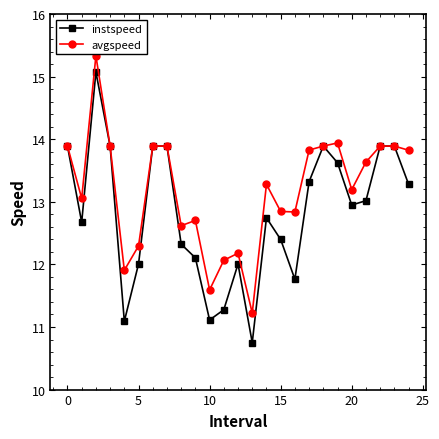

Which series has the largest total across all categories?

avgspeed